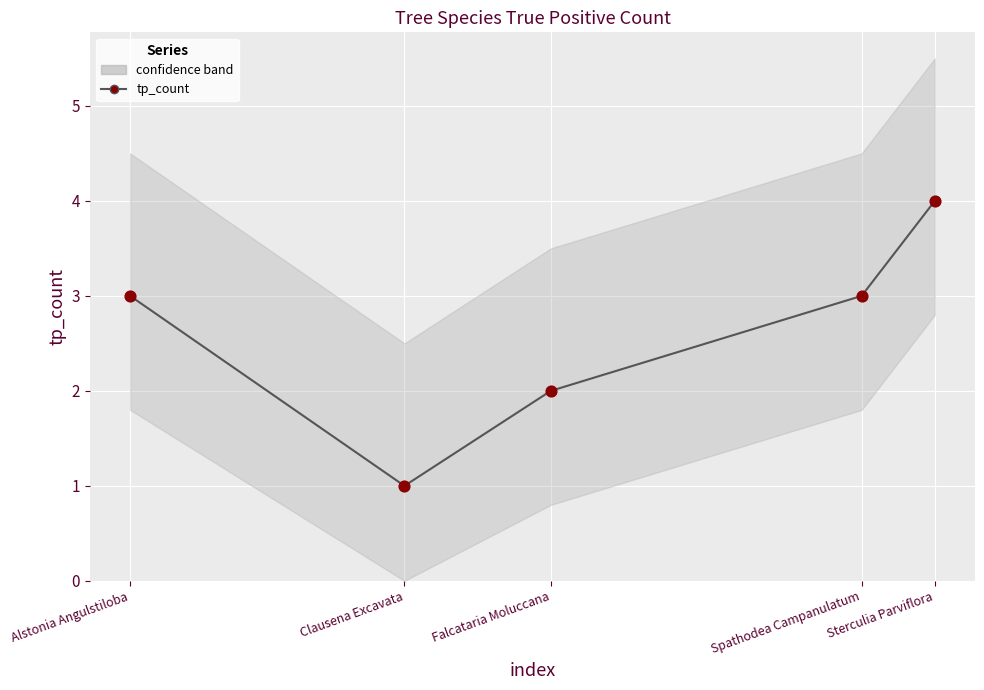

Which series has the largest total across all categories?

tp_count line